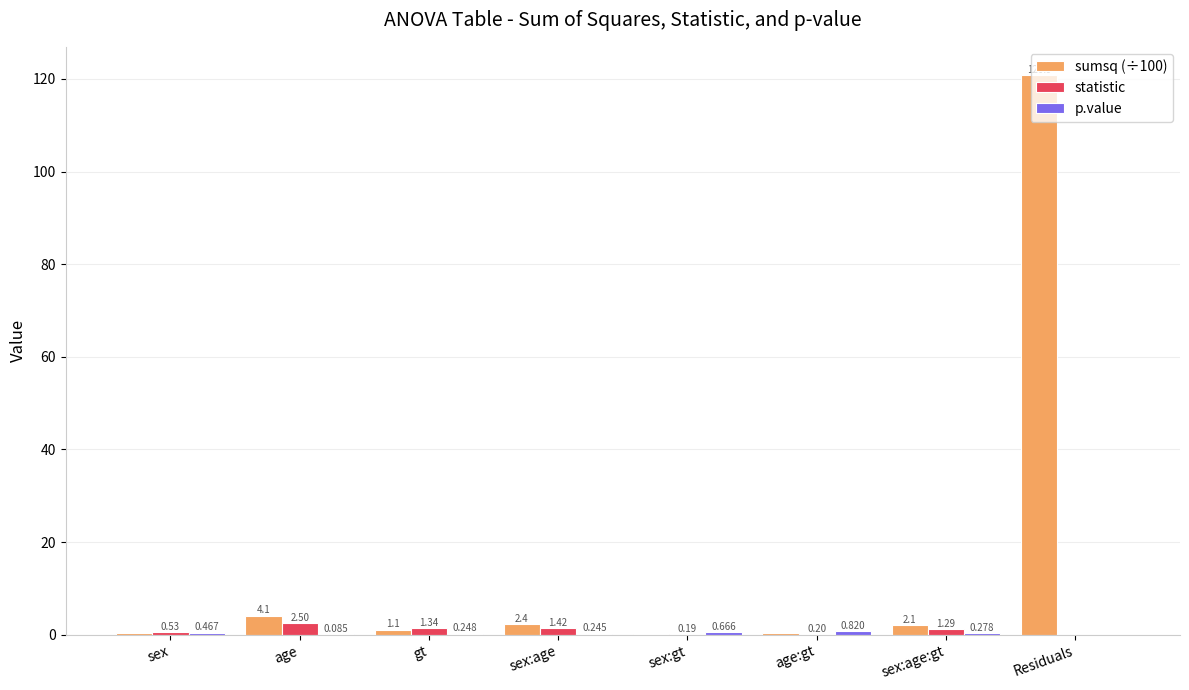

At which category is the sum across all series the highest?

Residuals